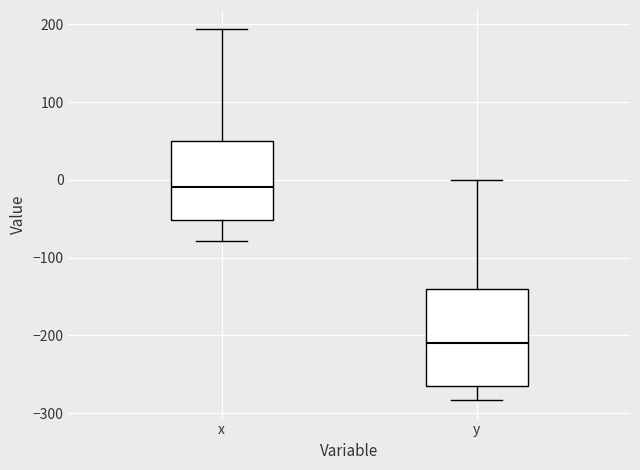

Where does the upper whisker of the box for x end on the y-axis? The values are not printed on the chart, so give them approximately, as read against the axis.

190